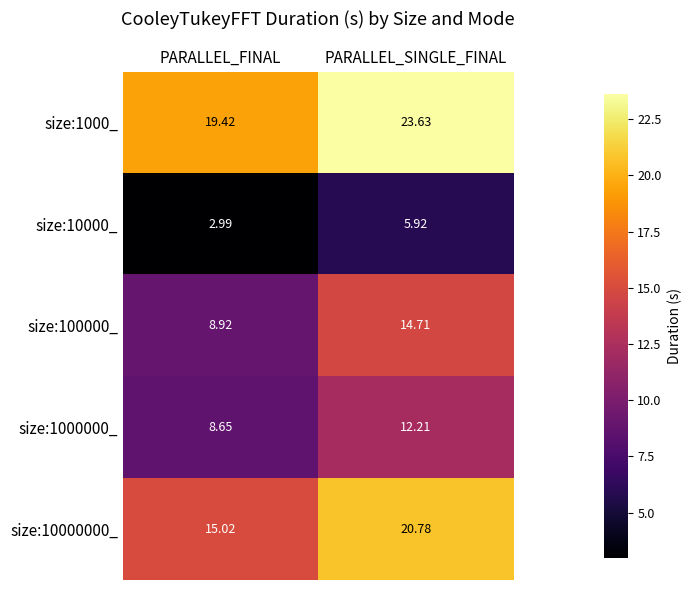

At which label is size:1000000_ closest to 10?

PARALLEL_FINAL